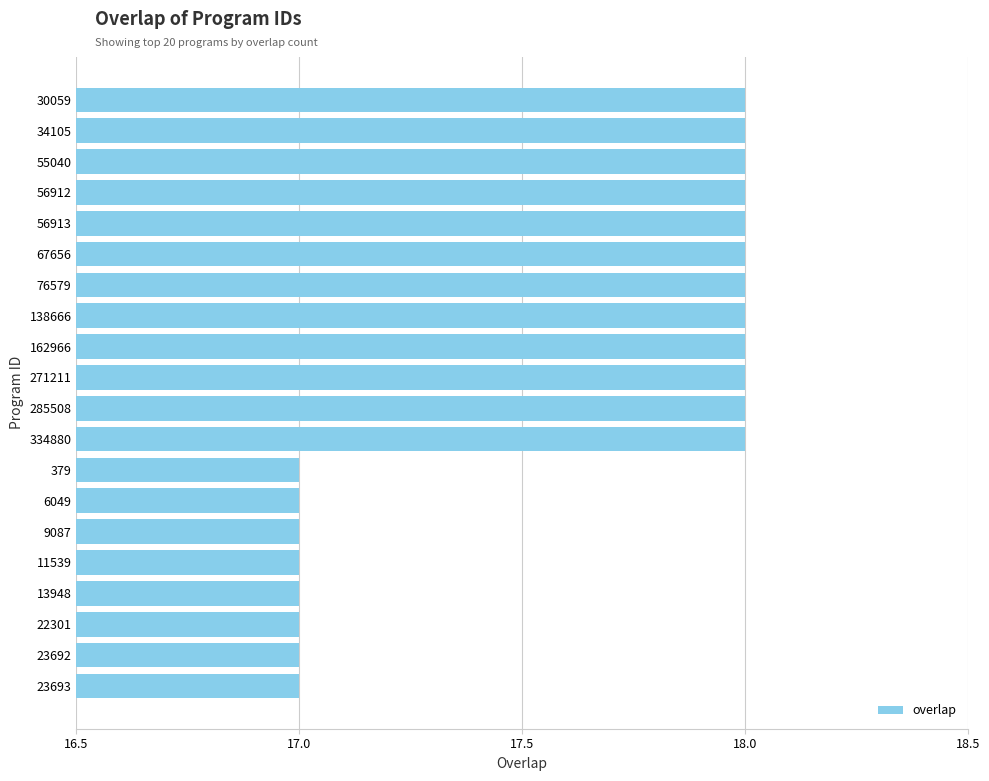

What is the average value?

18